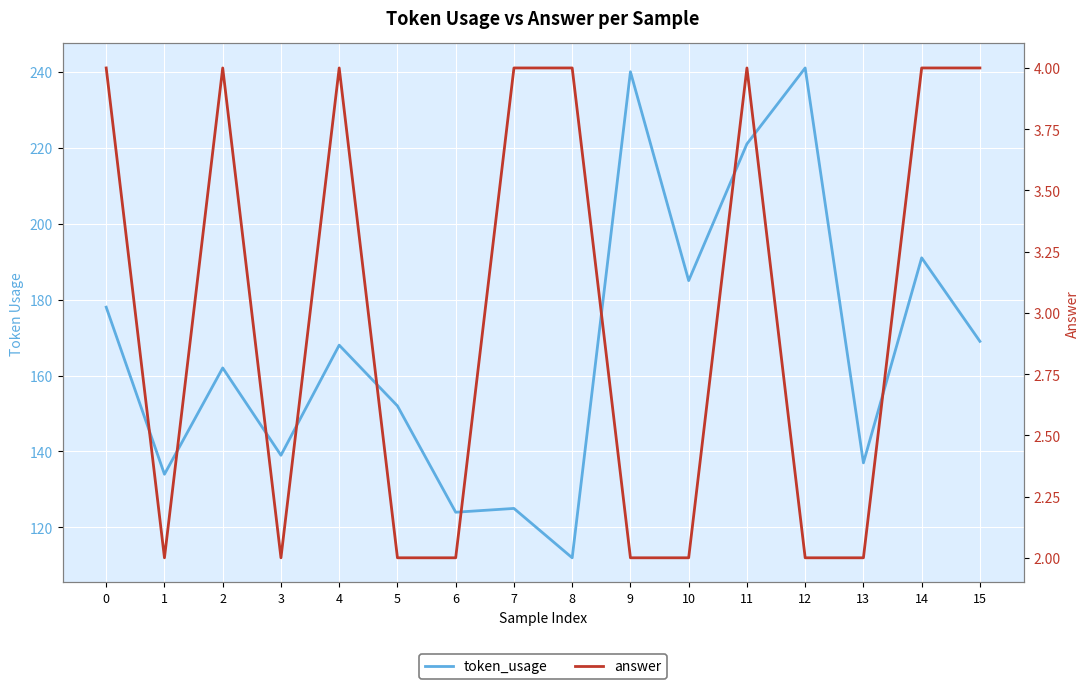

At which category does answer reach its first local peak?

2